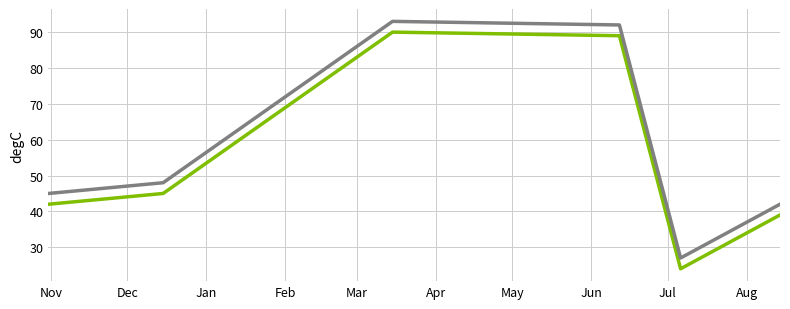

What is the maximum value shown in the chart?

93